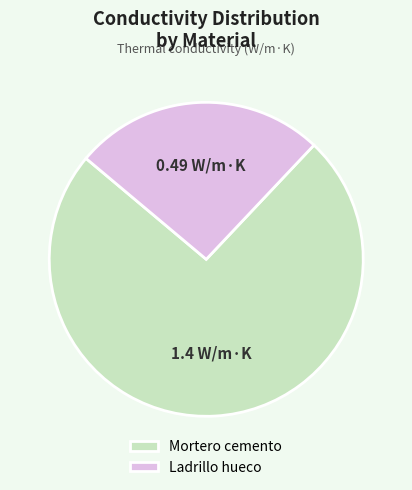

Count the number of slices in the pie.

2